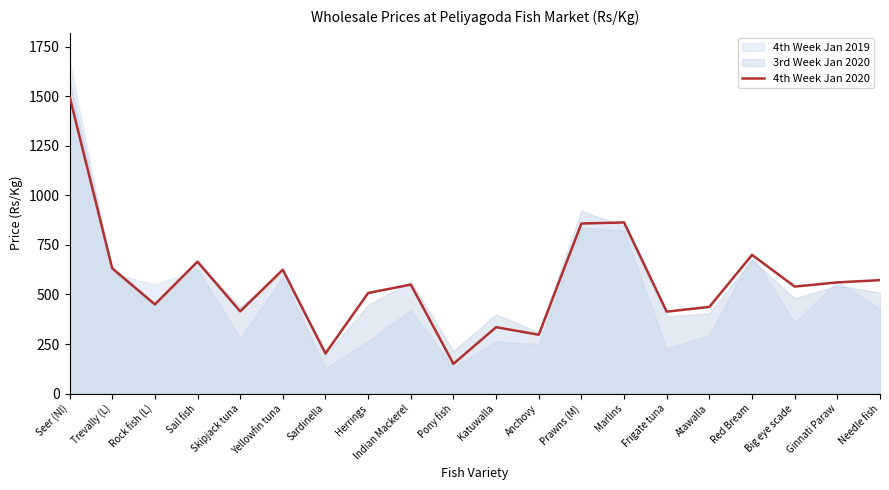

Reading right to left, extract all data points from this chart.

Needle fish=572.5	Ginnati Paraw=561.0	Big eye scade=540.0	Red Bream=700.0	Atawalla=437.5	Frigate tuna=413.3	Marlins=863.6	Prawns (M)=858.3	Anchovy=297.0	Katuwalla=335.0	Pony fish=150.0	Indian Mackerel=550.0	Herrings=507.5	Sardinella=202.5	Yellowfin tuna=625.0	Skipjack tuna=415.0	Sail fish=665.7	Rock fish (L)=450.0	Trevally (L)=632.5	Seer (Nl)=1500.0